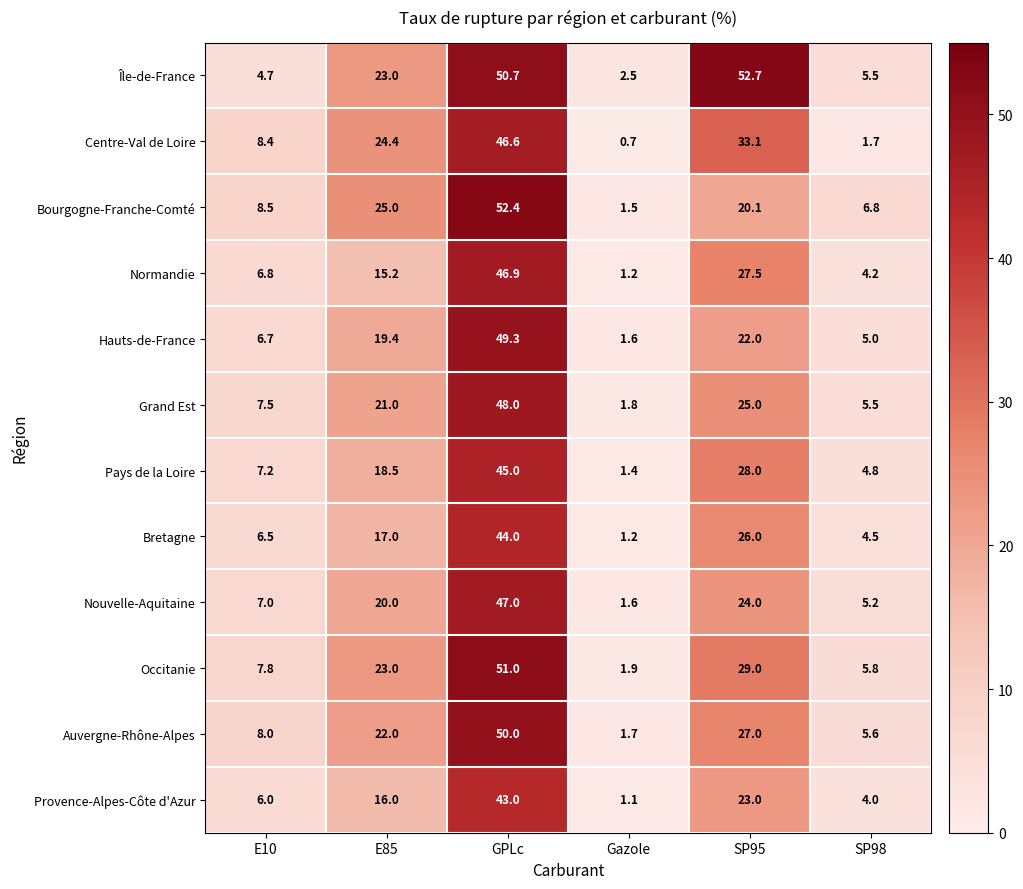

Is it true that Centre-Val de Loire equals 2.2 at E10?

False